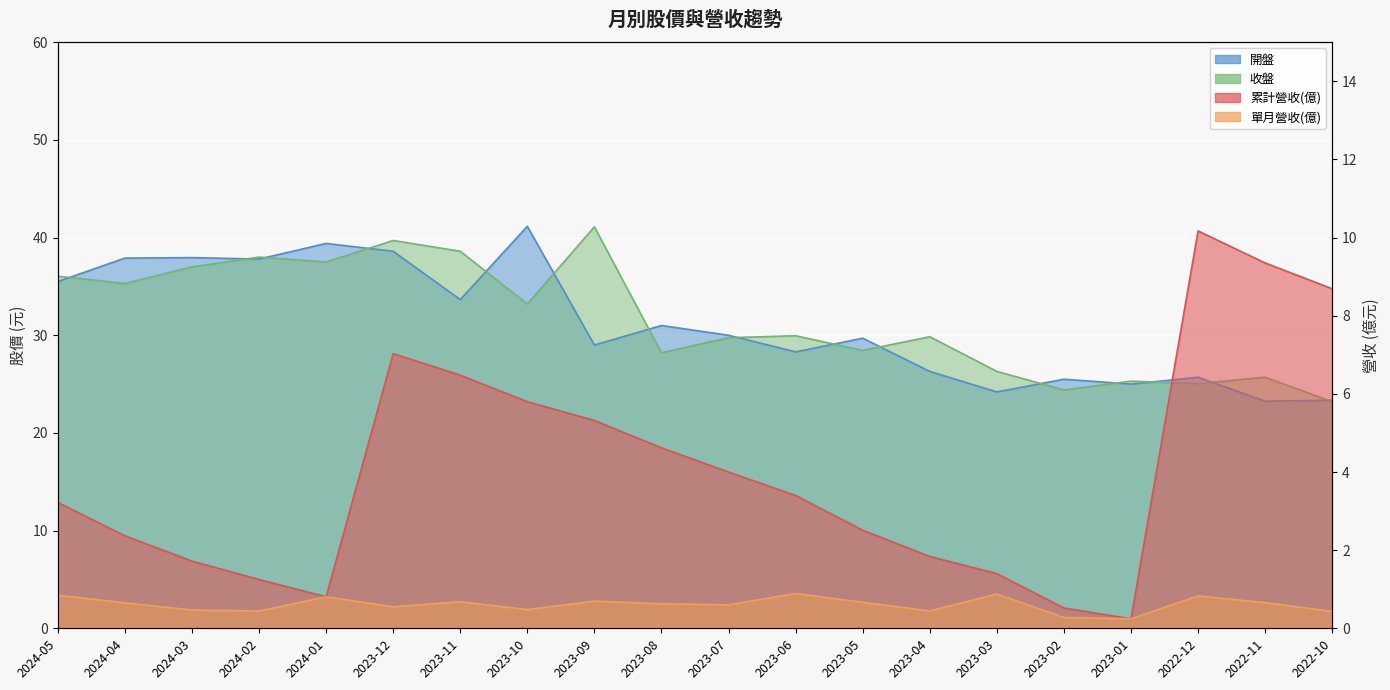

Is it true that 開盤 equals 29.7 at 2023-05?

True